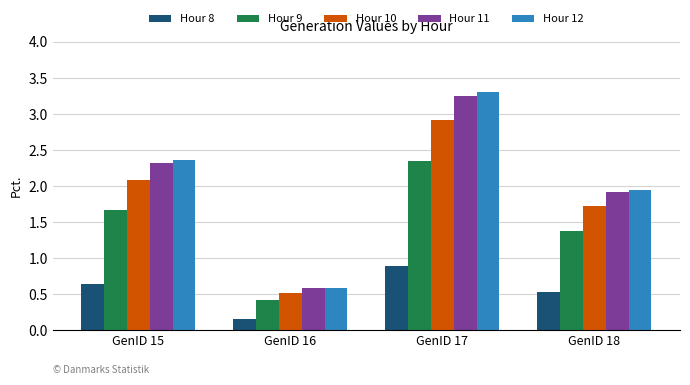

At which label does Hour 11 reach its peak?

GenID 17